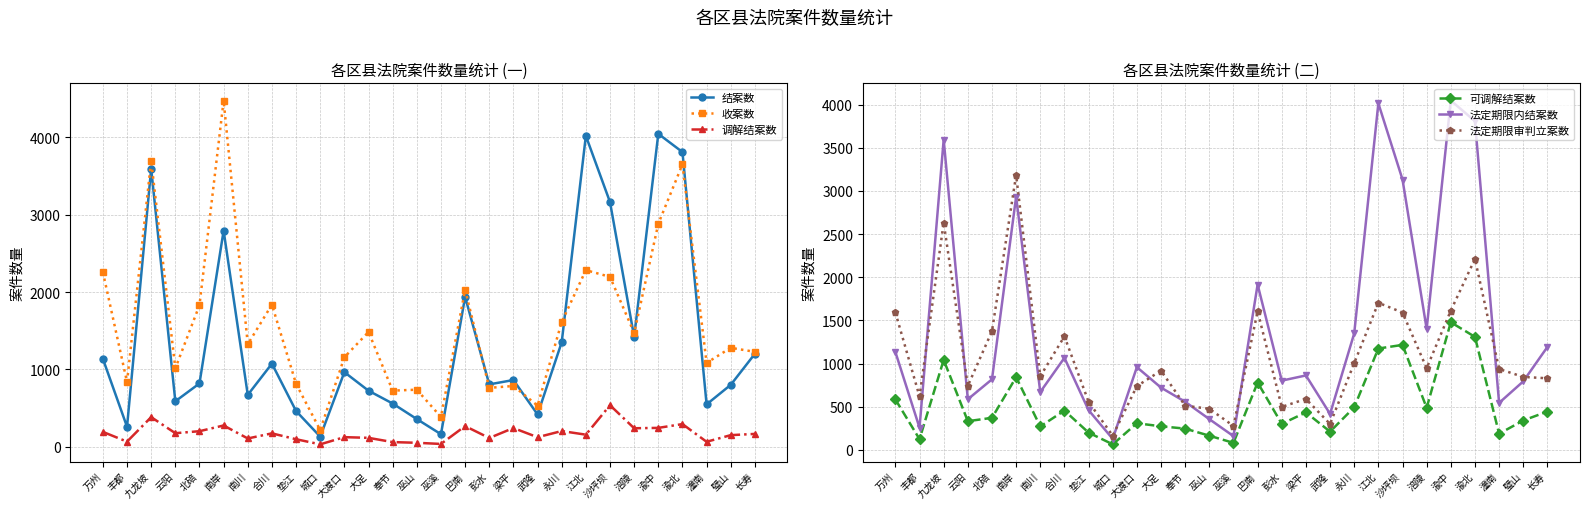

Reading left to right, what are all the values shown in this chart?

结案数: 万州=1136	丰都=256	九龙坡=3596	云阳=586	北碚=817	南岸=2794	南川=669	合川=1073	垫江=460	城口=128	大渡口=963	大足=723	奉节=557	巫山=356	巫溪=160	巴南=1937	彭水=805	梁平=861	武隆=416	永川=1350	江北=4021	沙坪坝=3164	涪陵=1418	渝中=4047	渝北=3811	潼南=546	璧山=799	长寿=1201
收案数: 万州=2258	丰都=835	九龙坡=3701	云阳=1013	北碚=1829	南岸=4478	南川=1324	合川=1837	垫江=812	城口=213	大渡口=1156	大足=1483	奉节=724	巫山=736	巫溪=383	巴南=2031	彭水=760	梁平=784	武隆=530	永川=1612	江北=2283	沙坪坝=2196	涪陵=1470	渝中=2883	渝北=3652	潼南=1083	璧山=1278	长寿=1226
调解结案数: 万州=190	丰都=64	九龙坡=381	云阳=173	北碚=199	南岸=273	南川=105	合川=171	垫江=95	城口=29	大渡口=122	大足=113	奉节=58	巫山=49	巫溪=34	巴南=265	彭水=111	梁平=240	武隆=121	永川=201	江北=154	沙坪坝=535	涪陵=237	渝中=242	渝北=291	潼南=62	璧山=148	长寿=164
可调解结案数: 万州=584	丰都=124	九龙坡=1042	云阳=332	北碚=371	南岸=842	南川=271	合川=455	垫江=200	城口=64	大渡口=308	大足=273	奉节=246	巫山=164	巫溪=81	巴南=780	彭水=301	梁平=434	武隆=211	永川=493	江北=1174	沙坪坝=1216	涪陵=487	渝中=1478	渝北=1309	潼南=187	璧山=340	长寿=444
法定期限内结案数: 万州=1134	丰都=256	九龙坡=3594	云阳=586	北碚=817	南岸=2932	南川=670	合川=1066	垫江=460	城口=127	大渡口=958	大足=721	奉节=557	巫山=356	巫溪=159	巴南=1915	彭水=802	梁平=862	武隆=416	永川=1349	江北=4014	沙坪坝=3132	涪陵=1401	渝中=4047	渝北=3808	潼南=544	璧山=793	长寿=1192
法定期限审判立案数: 万州=1592	丰都=619	九龙坡=2632	云阳=741	北碚=1375	南岸=3182	南川=852	合川=1315	垫江=557	城口=164	大渡口=738	大足=918	奉节=511	巫山=476	巫溪=277	巴南=1604	彭水=498	梁平=590	武隆=300	永川=1004	江北=1704	沙坪坝=1591	涪陵=946	渝中=1613	渝北=2212	潼南=937	璧山=845	长寿=829